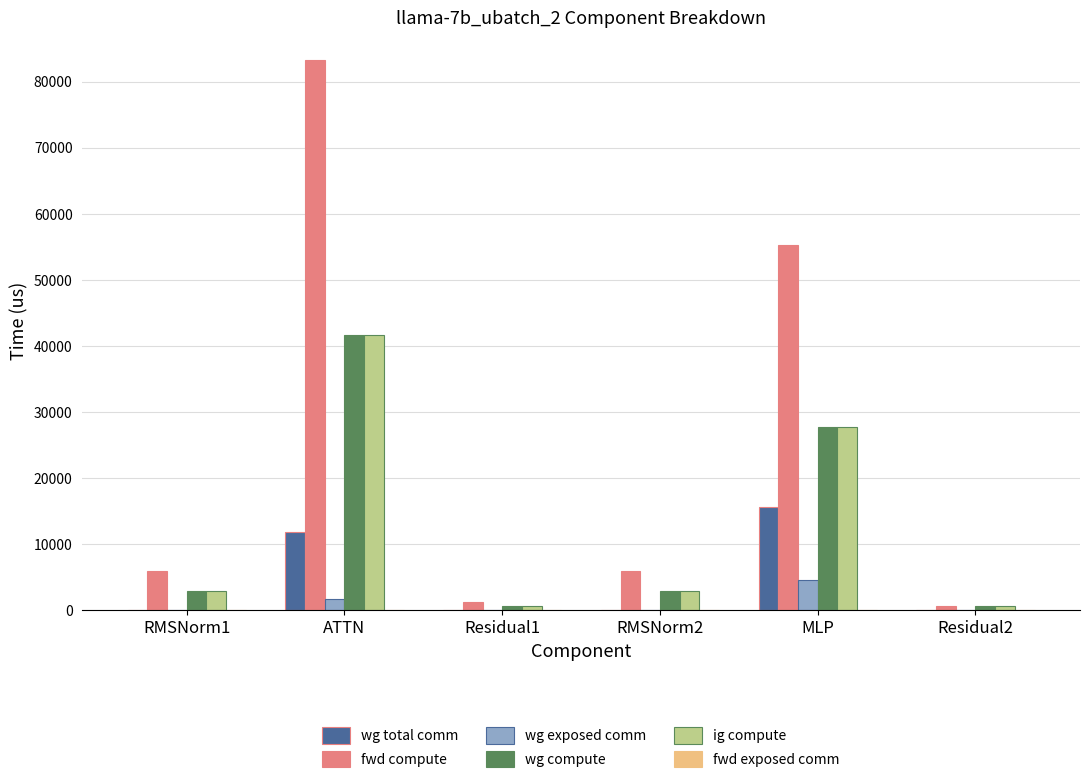

Reading left to right, list all the values displayed in this chart.

wg total comm: RMSNorm1=0.0	ATTN=11780.2	Residual1=0.0	RMSNorm2=0.0	MLP=15648.0	Residual2=0.0
fwd compute: RMSNorm1=5902.5	ATTN=83342.4	Residual1=1293.2	RMSNorm2=5902.5	MLP=55334.0	Residual2=646.6
wg exposed comm: RMSNorm1=0.0	ATTN=1650.3	Residual1=0.0	RMSNorm2=0.0	MLP=4534.1	Residual2=0.0
wg compute: RMSNorm1=2951.3	ATTN=41671.2	Residual1=646.6	RMSNorm2=2951.3	MLP=27667.0	Residual2=646.6
ig compute: RMSNorm1=2951.3	ATTN=41671.2	Residual1=646.6	RMSNorm2=2951.3	MLP=27667.0	Residual2=646.6